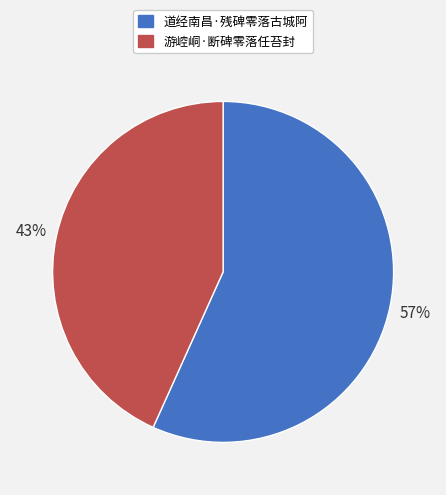

To the nearest percent, what is the average slice percentage?

50%